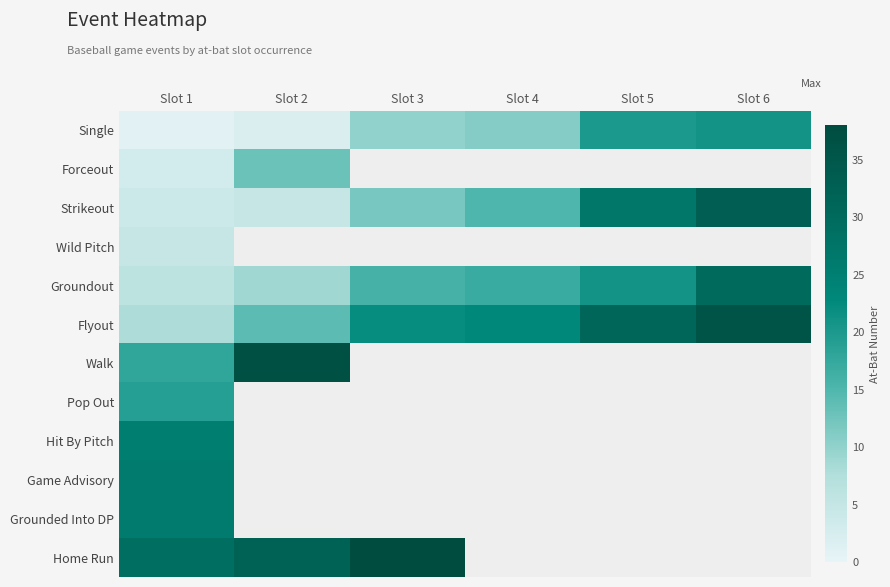

True or false: Flyout has a value of 31.0 at Slot 5.

True